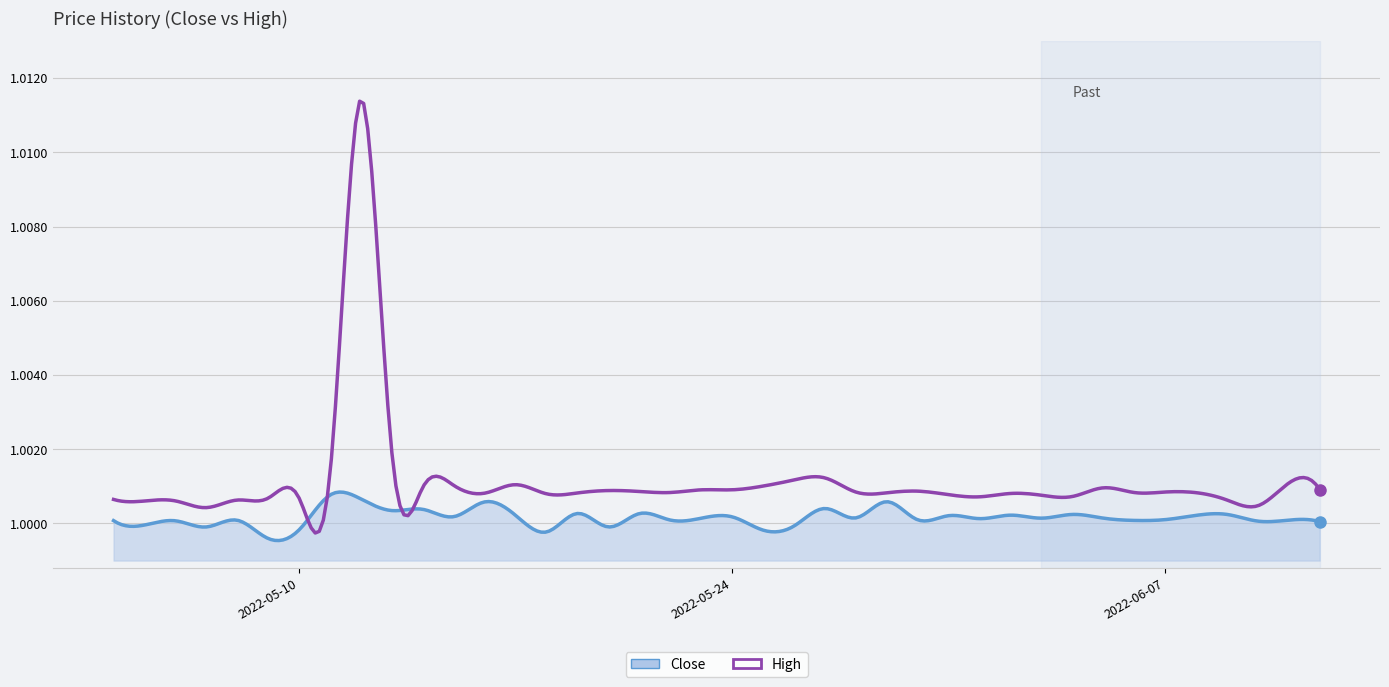

Which series has the largest total across all categories?

High